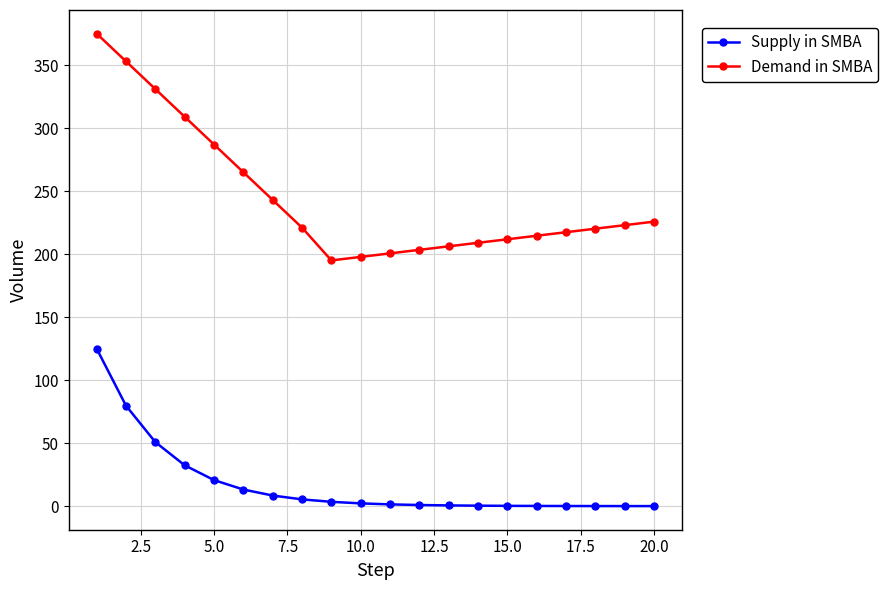

What is the difference between the maximum and minimum values in the Supply in SMBA series?

125.0